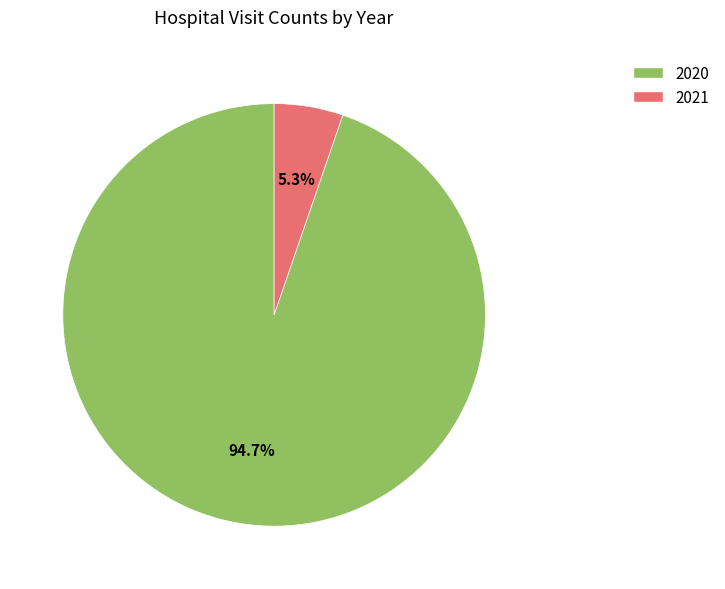

Which has a higher value, 2021 or 2020?

2020